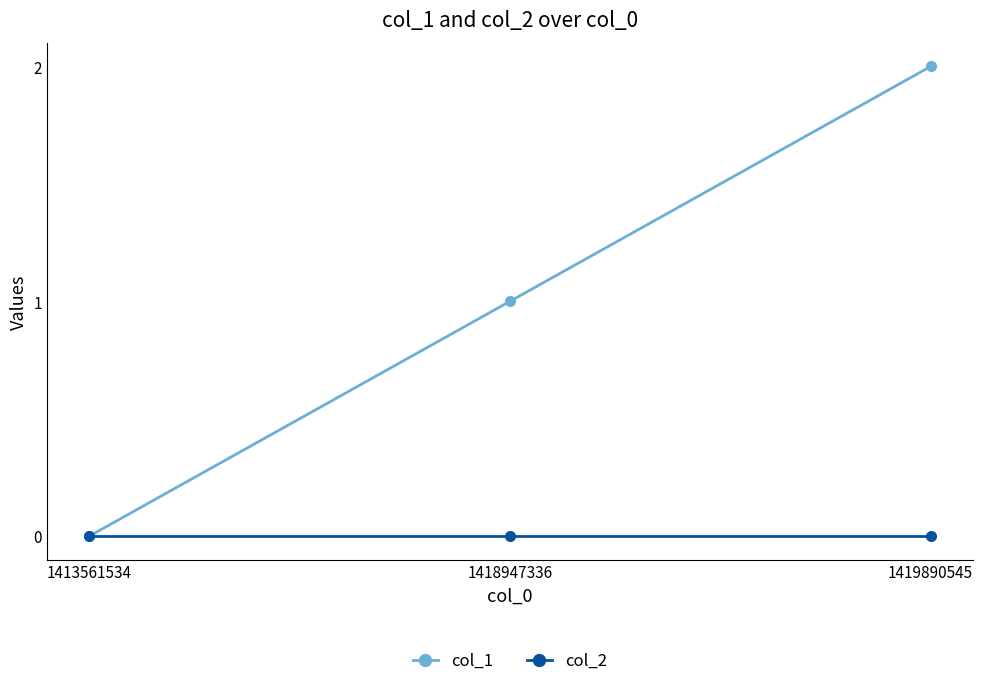

How many lines are shown in the chart?

2